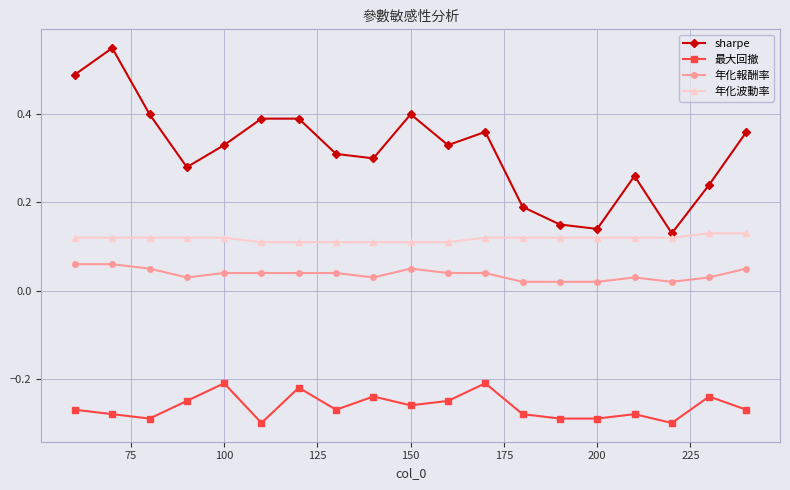

How many interior local valleys does the sharpe series have?

5